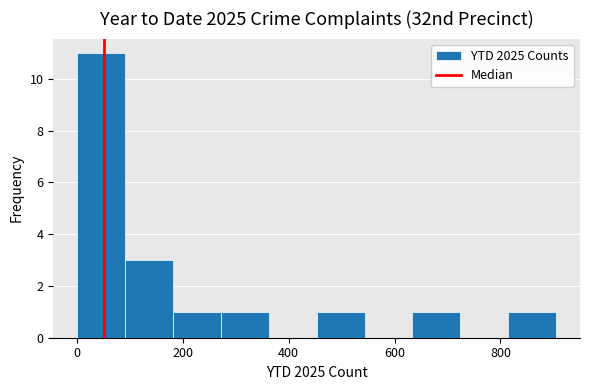

What is the height of the bar covering 280 to 360 on the x-axis? Neither the bar edges nor the heights are printed on the chart, so give them approximately, as read against the axes.

1